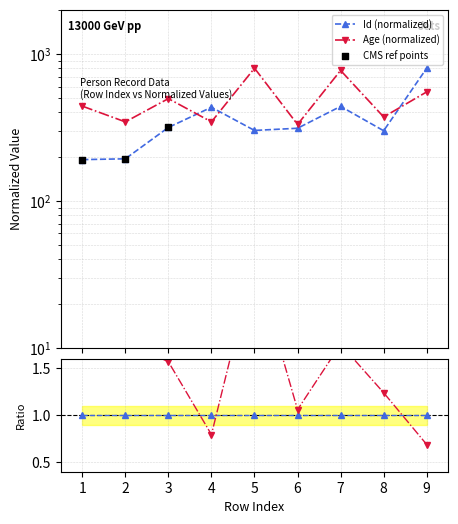

Which series has the largest total across all categories?

Age